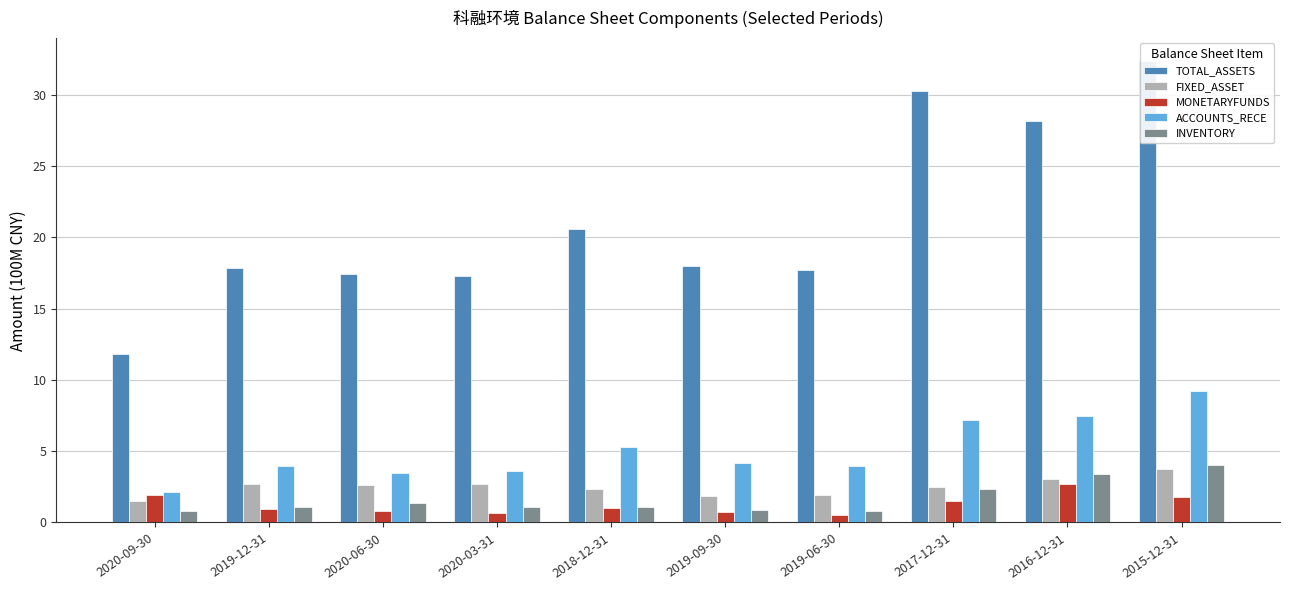

What is the label of the 9th bar from the left?

2016-12-31